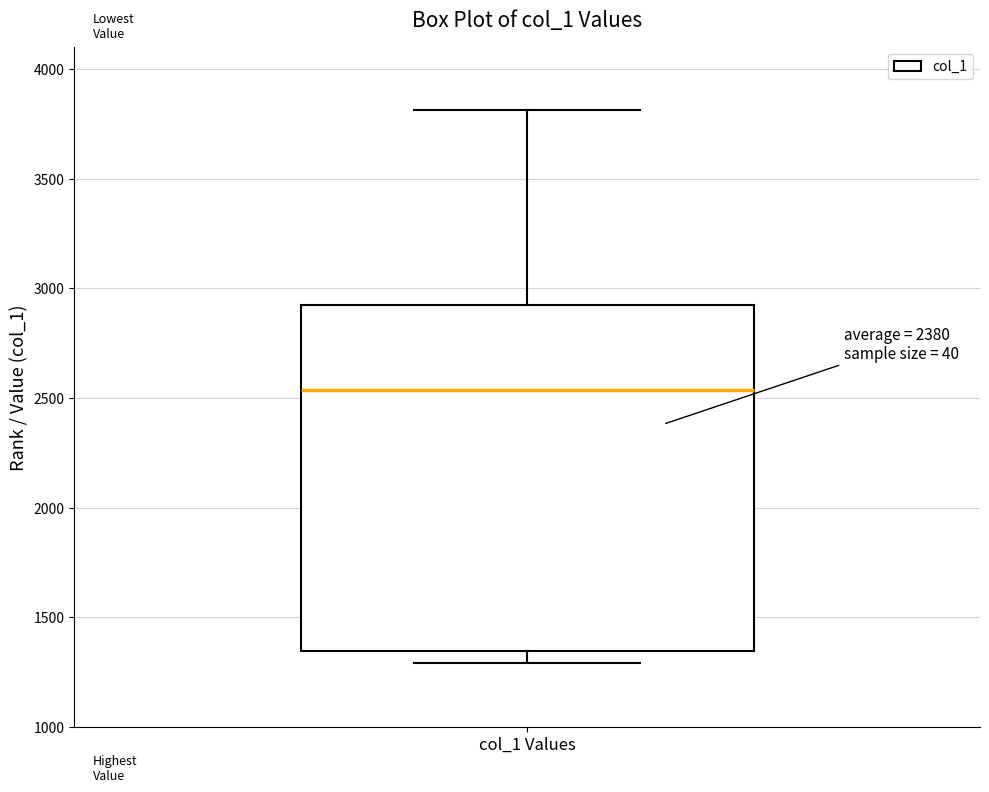

Where does the lower whisker of the box for col_1 Values end on the y-axis? The values are not printed on the chart, so give them approximately, as read against the axis.

1300